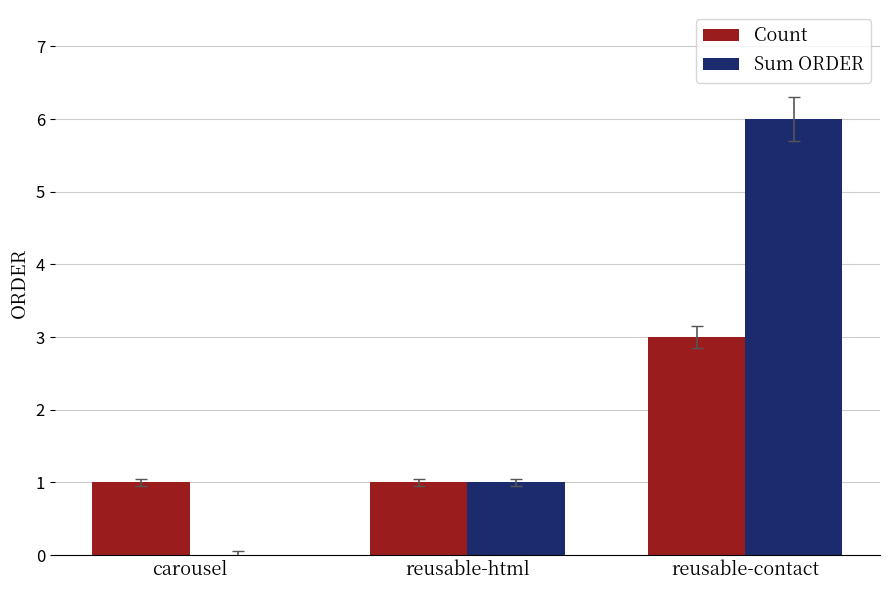

At which category is the sum across all series the highest?

reusable-contact